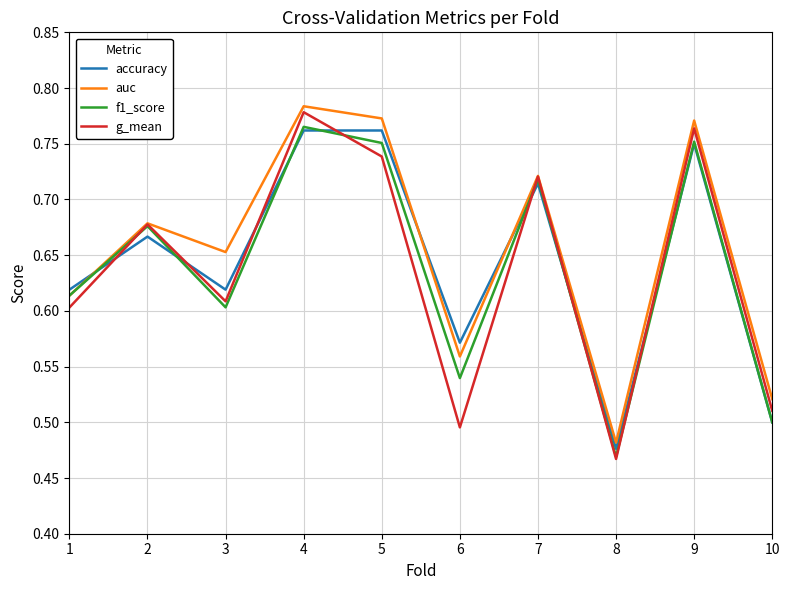

Which series changed the most between 3 and 10?

auc